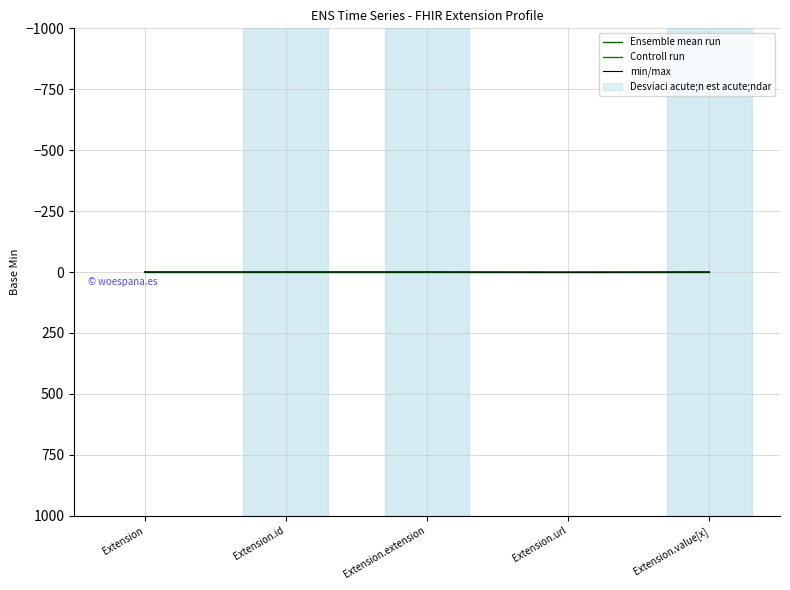

What is the label of the 4th point from the left?

Extension.url